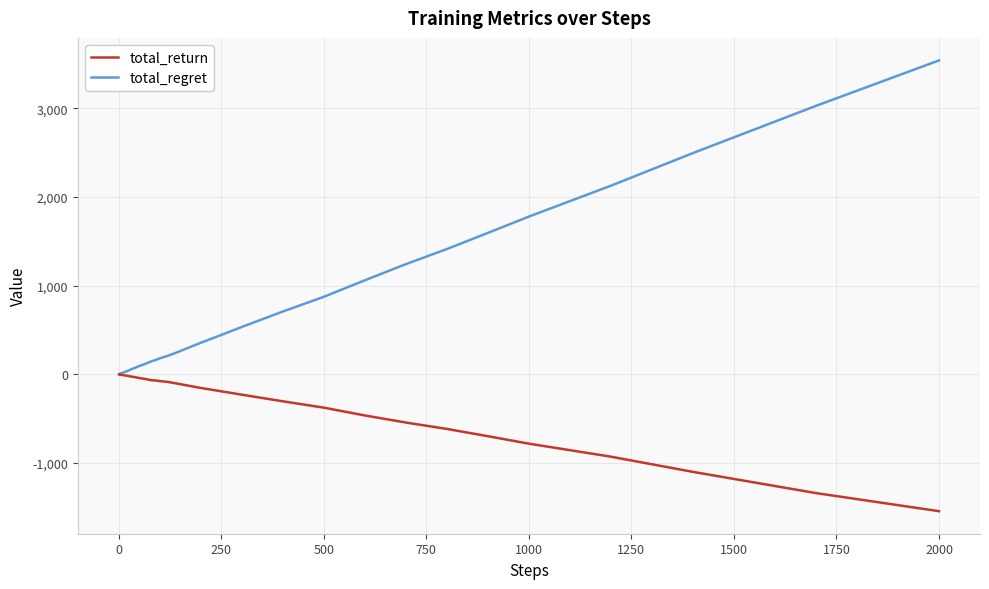

What is the difference between the maximum and minimum values in the total_return series?

1541.7